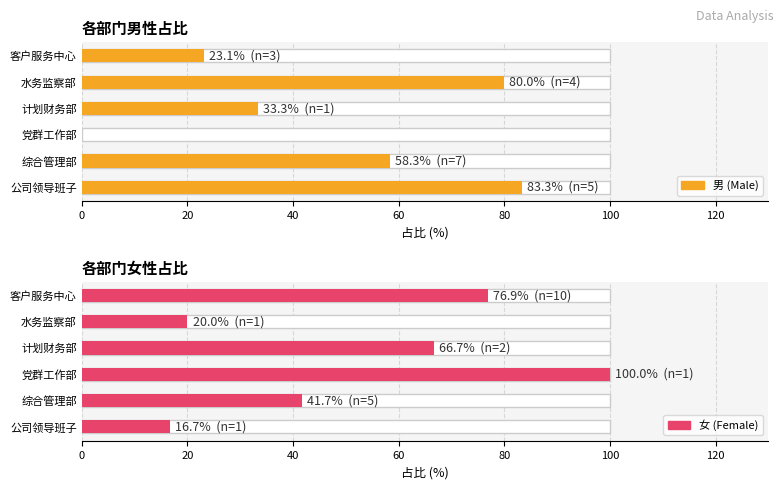

Reading right to left, extract all data points from this chart.

男 (Male): 23.1	80.0	33.3	0.0	58.3	83.3
女 (Female): 76.9	20.0	66.7	100.0	41.7	16.7